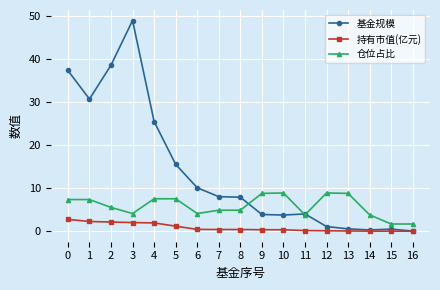

True or false: 持有市值(亿元) and 仓位占比 cross at least once.

False